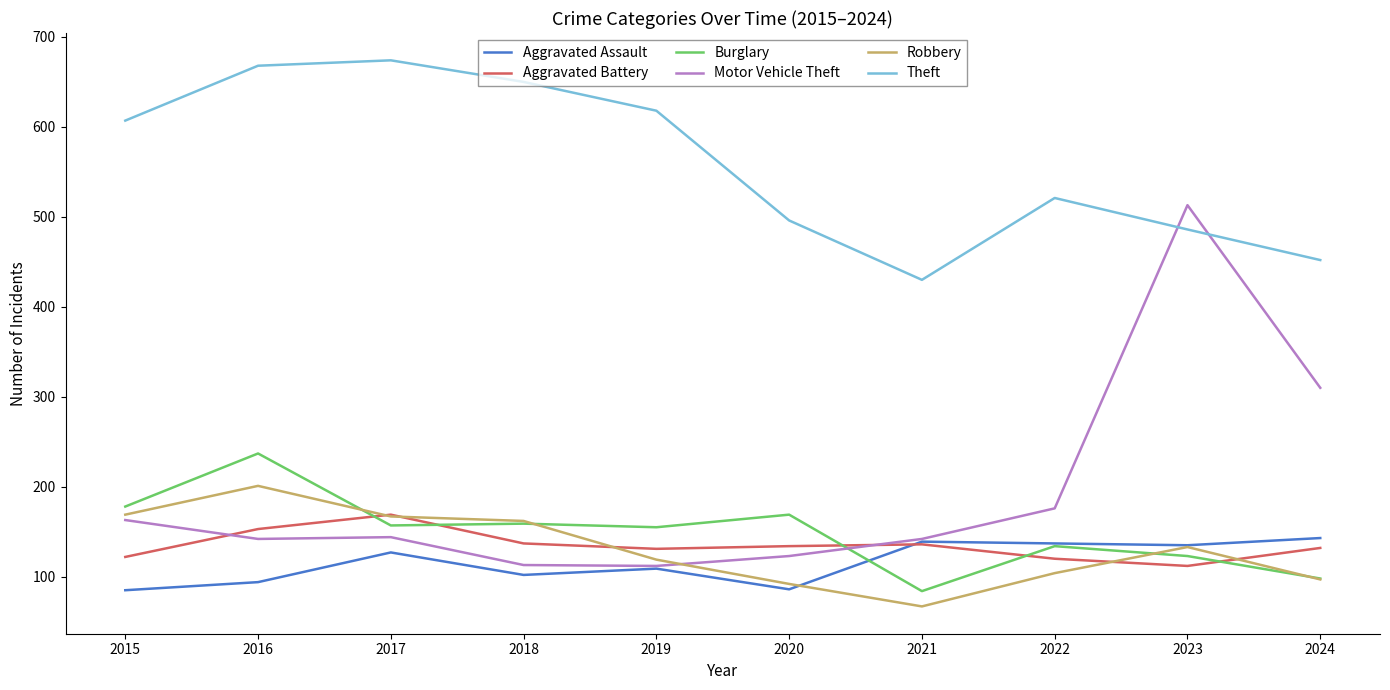

What is the total value across all series at 2015?

1324